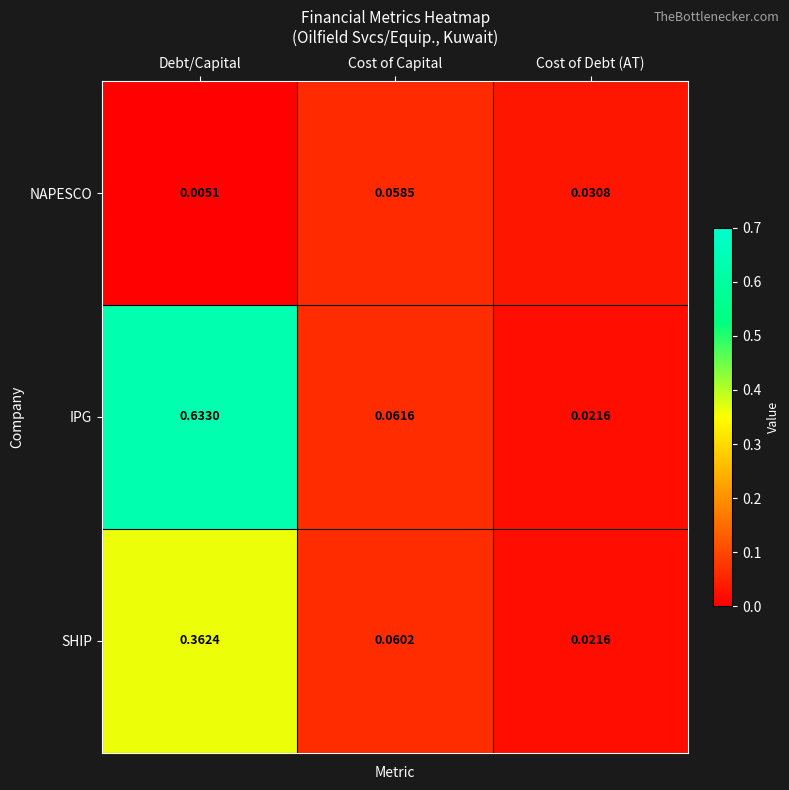

At which category does the chart reach its minimum across all series?

Debt/Capital